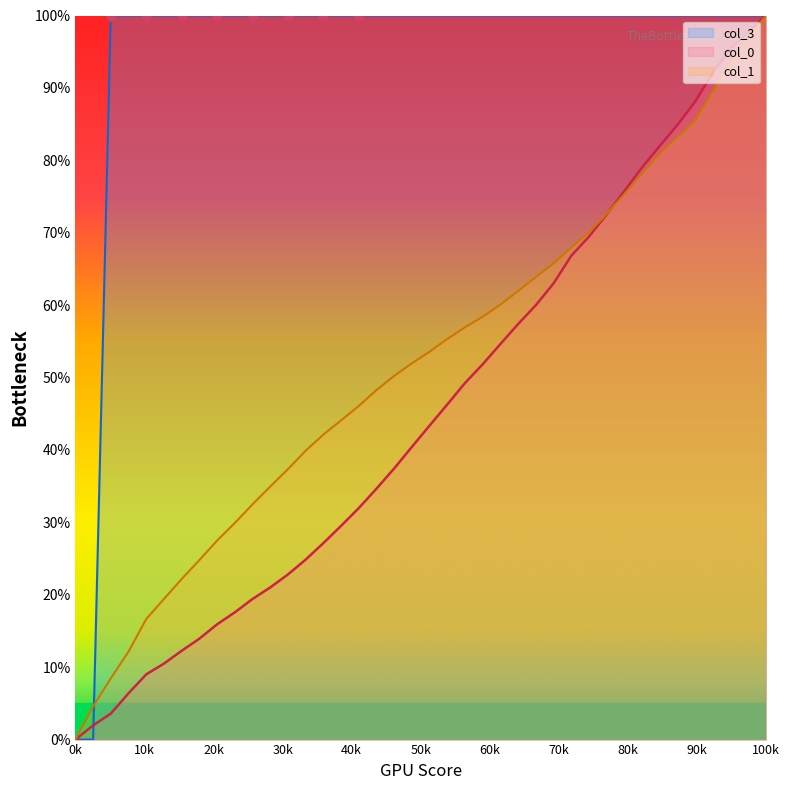

Which series has the largest total across all categories?

col_3